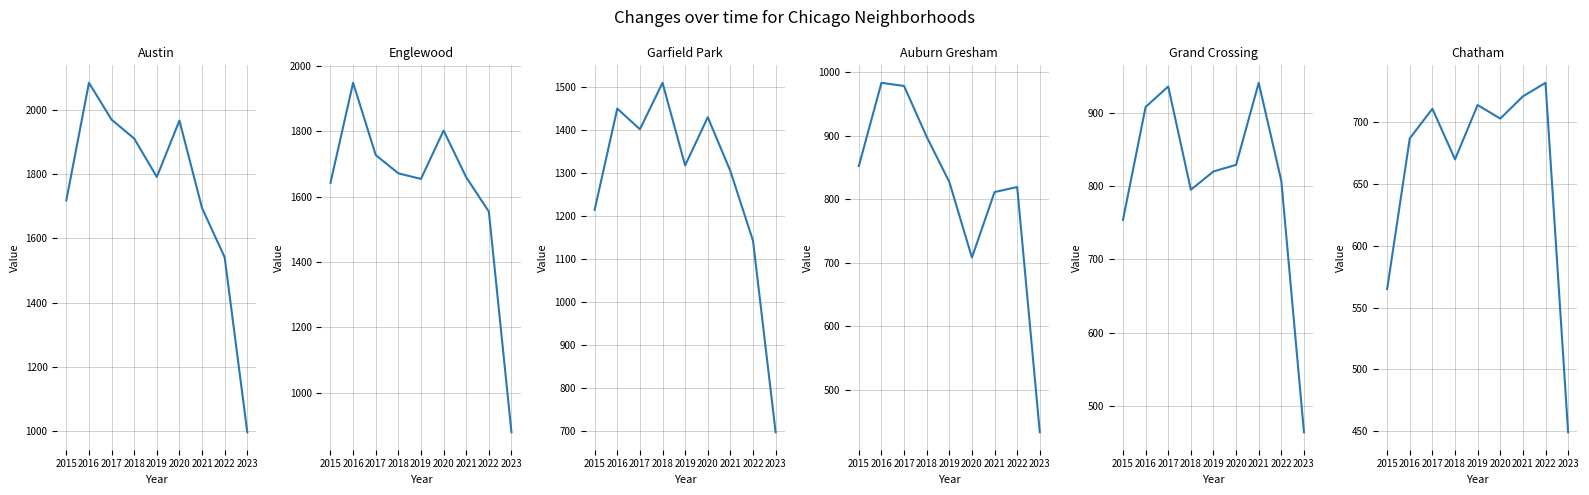

At which label does Chatham first exceed 703?

2017